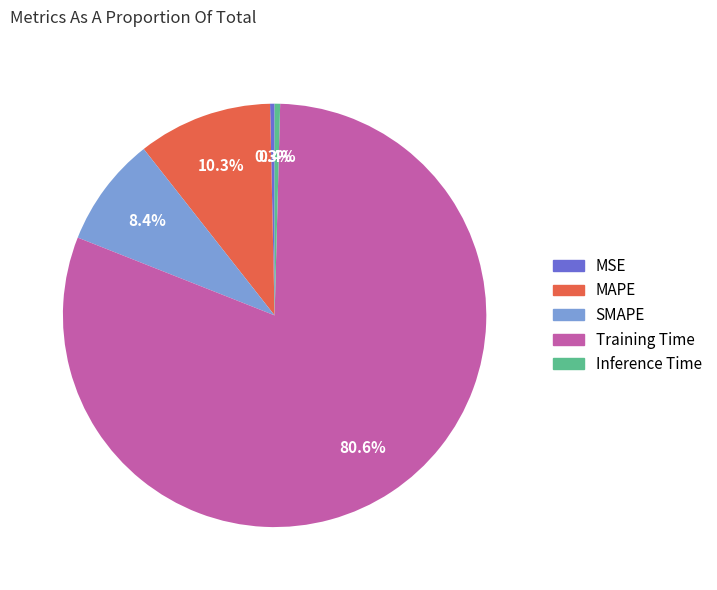

What is the largest slice in the pie chart?

Training Time